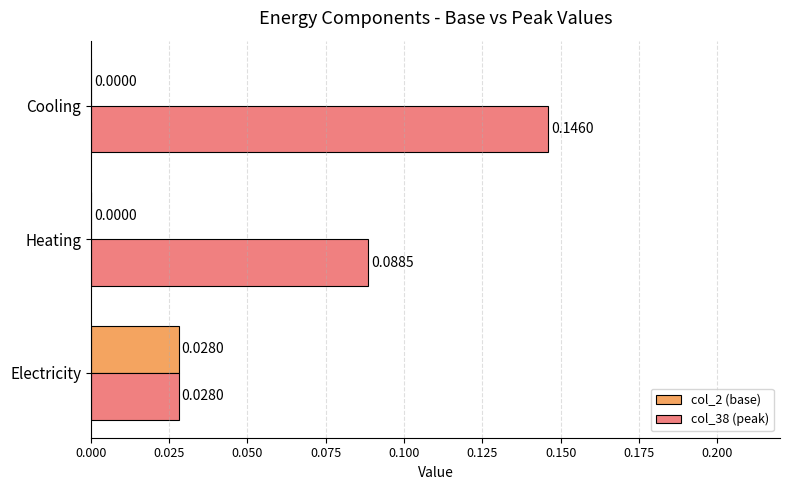

Is the value of col_2 (base) at Cooling greater than the value of col_38 (peak) at Electricity?

No